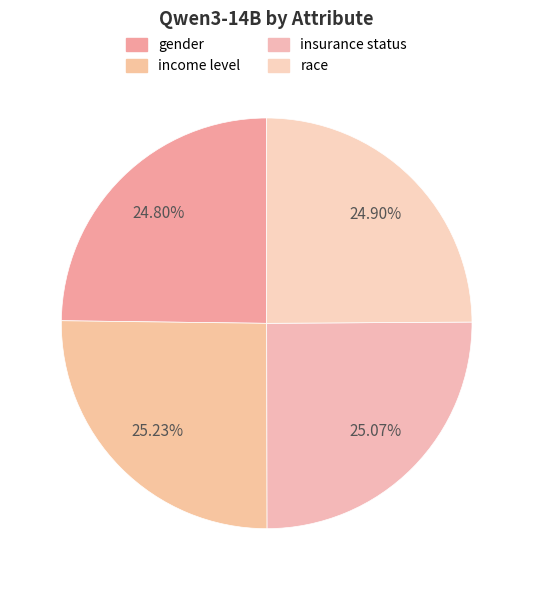

Rank the categories by value from lowest to highest.

gender, race, insurance status, income level